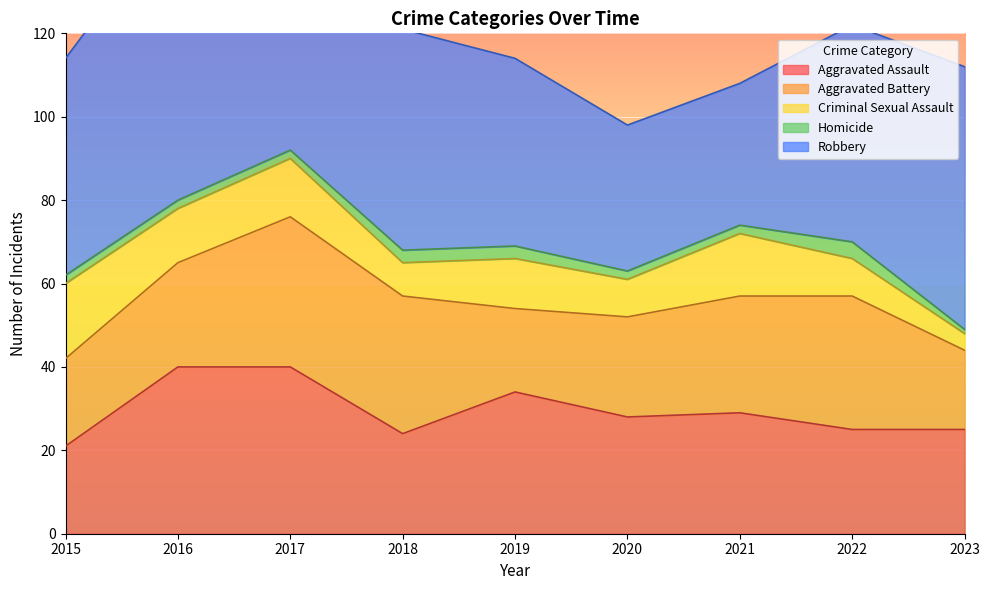

The value of Robbery at 2017 is 28. True or false?

False